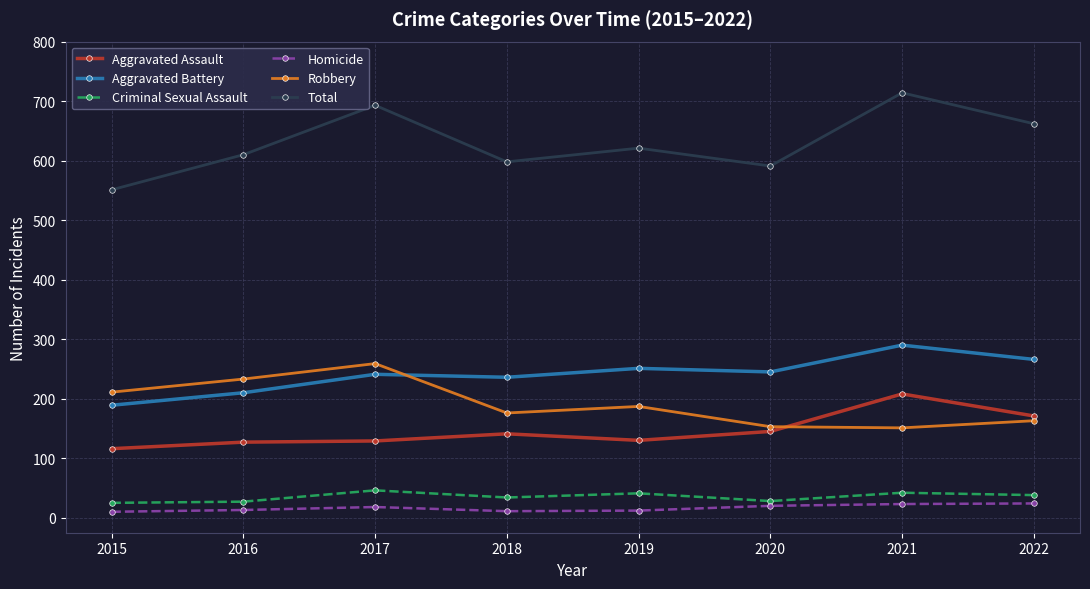

True or false: Aggravated Battery and Aggravated Assault cross at least once.

False